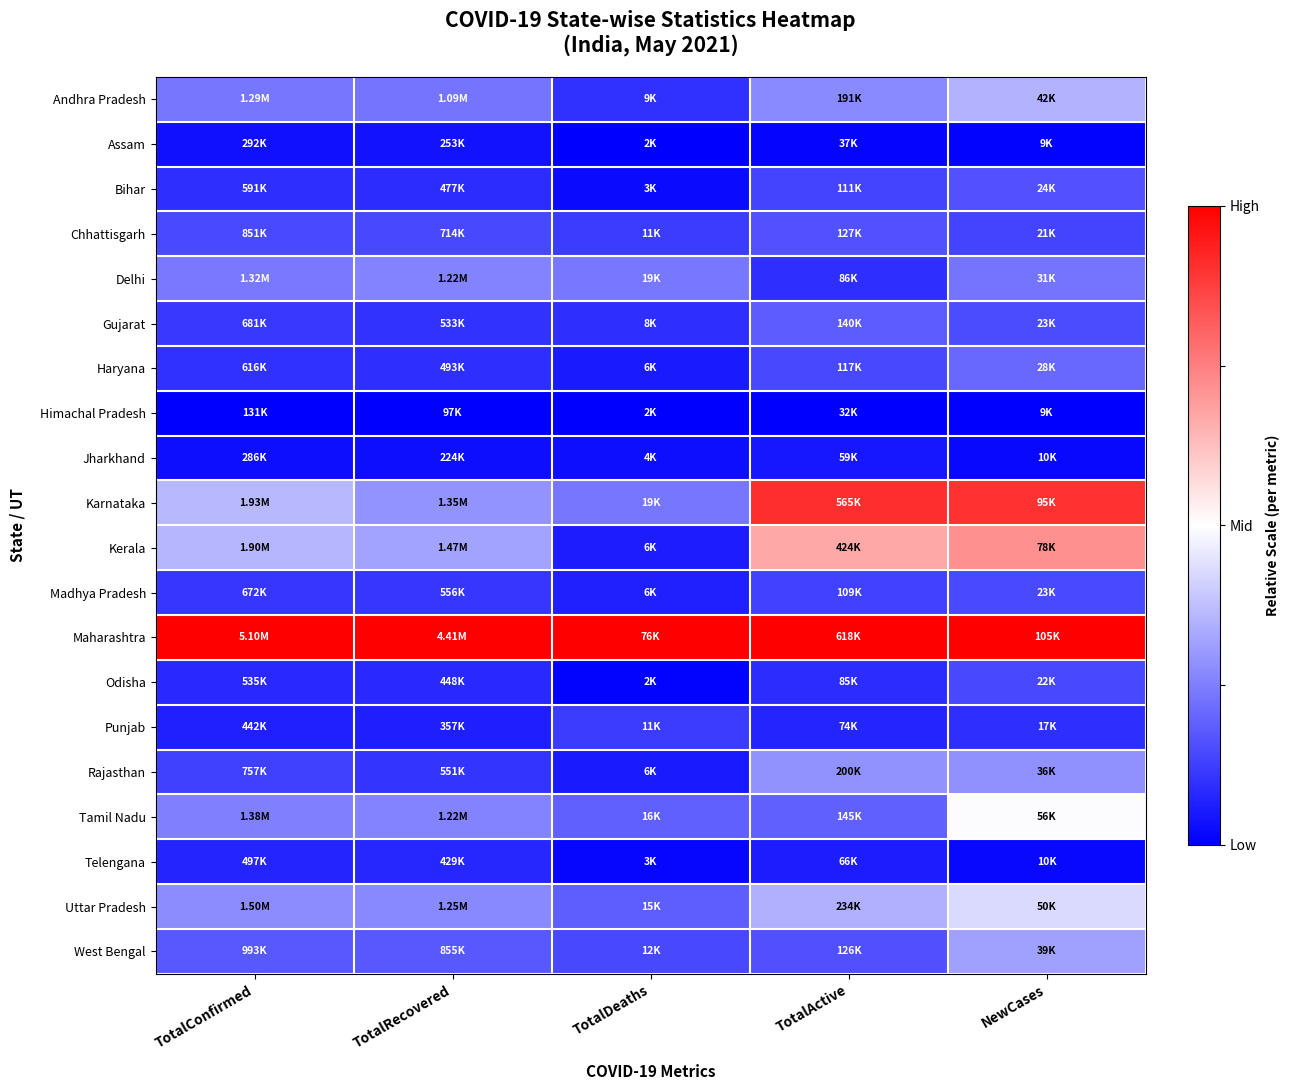

Which series has the largest total across all categories?

Maharashtra